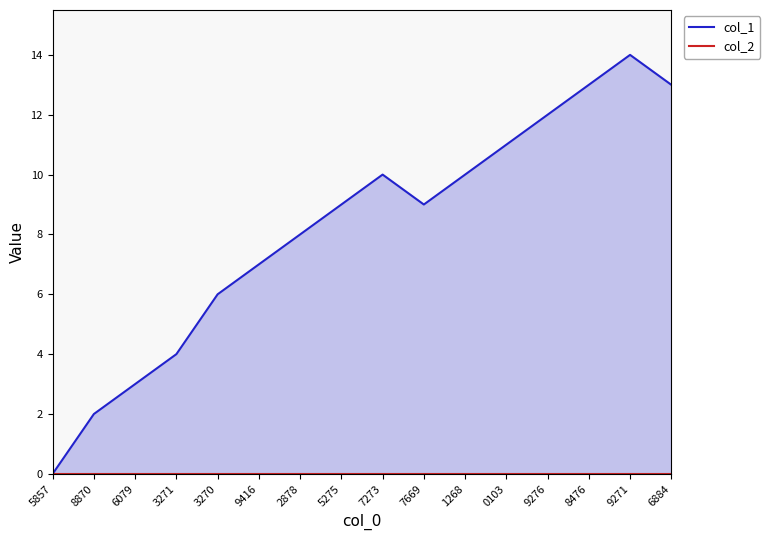

True or false: col_2 and col_1 cross at least once.

False